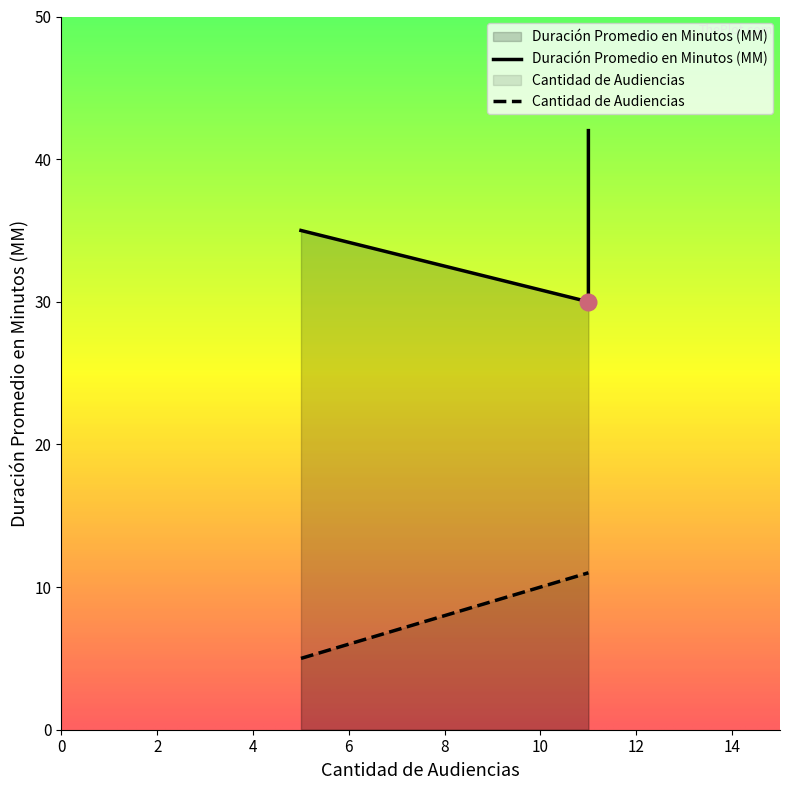

How many lines are shown in the chart?

2